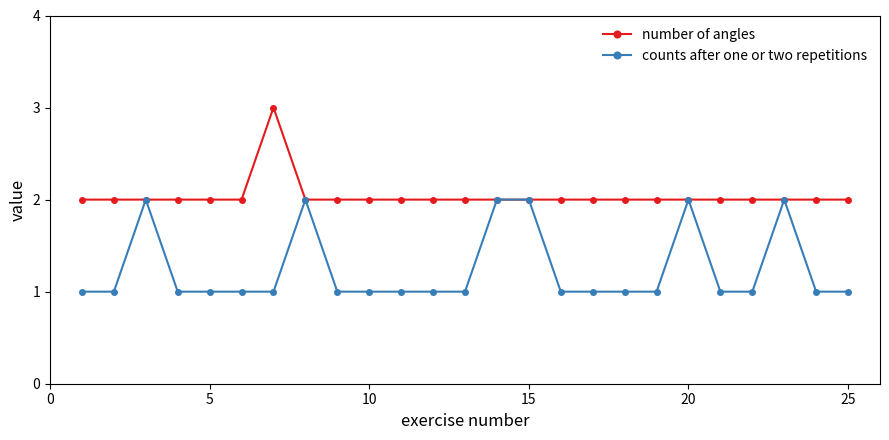

Which series has the largest total across all categories?

number of angles